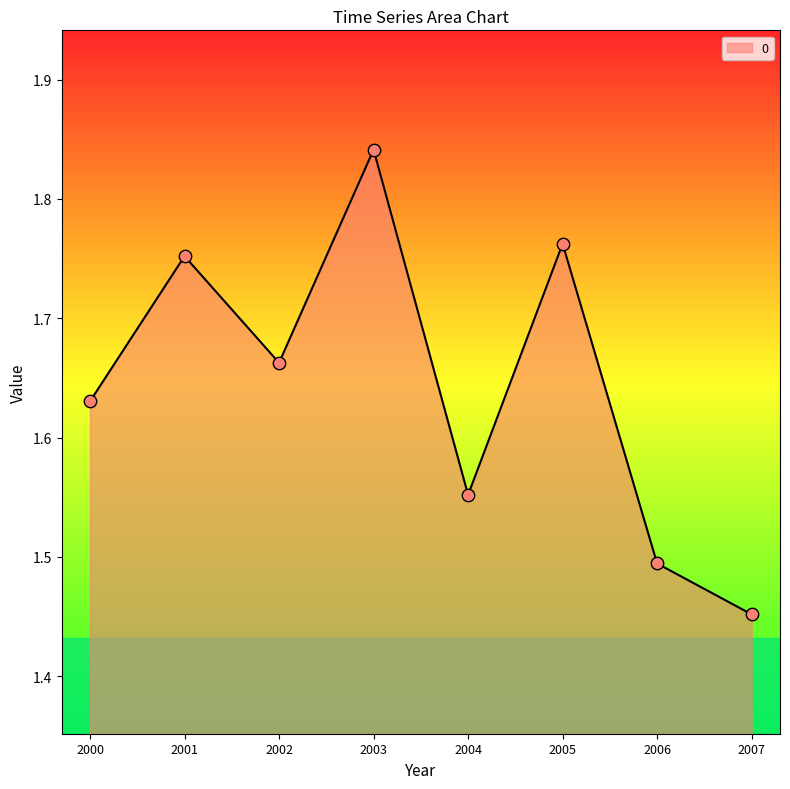

Which has a higher value, 2000 or 2001?

2001